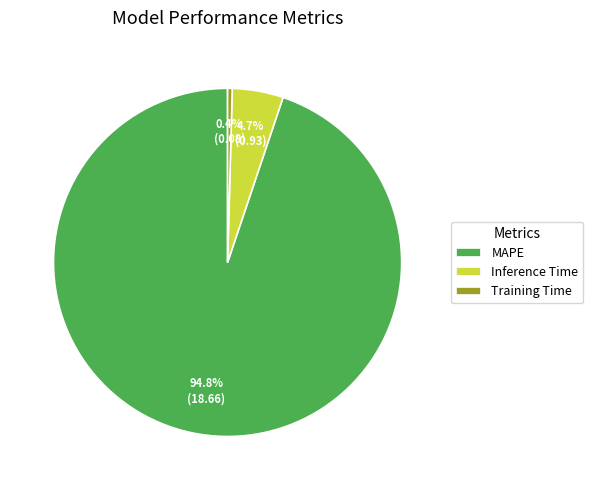

To the nearest percent, what is the difference between the MAPE and Inference Time slice percentages?

90%